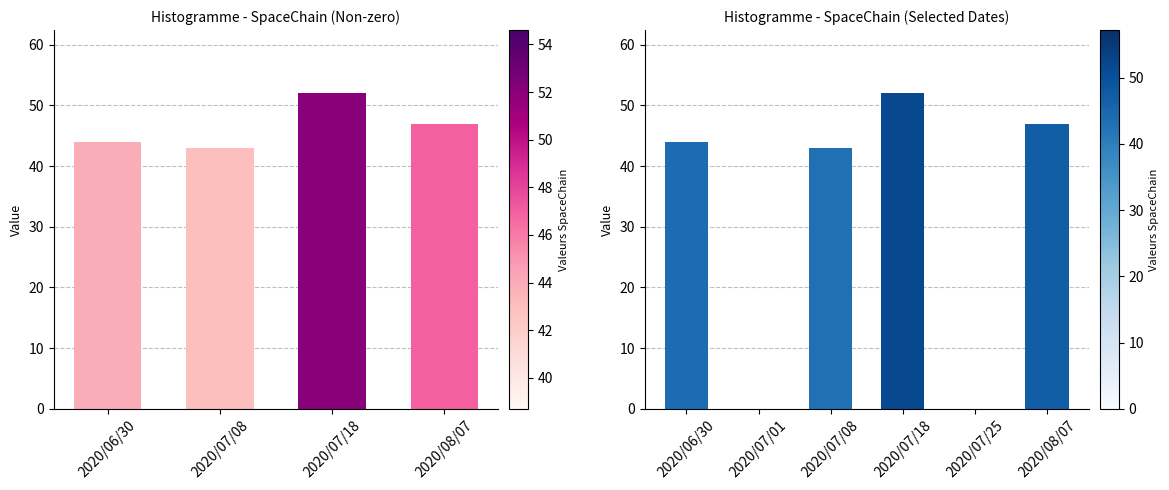

What is the difference between the maximum and minimum values?

52